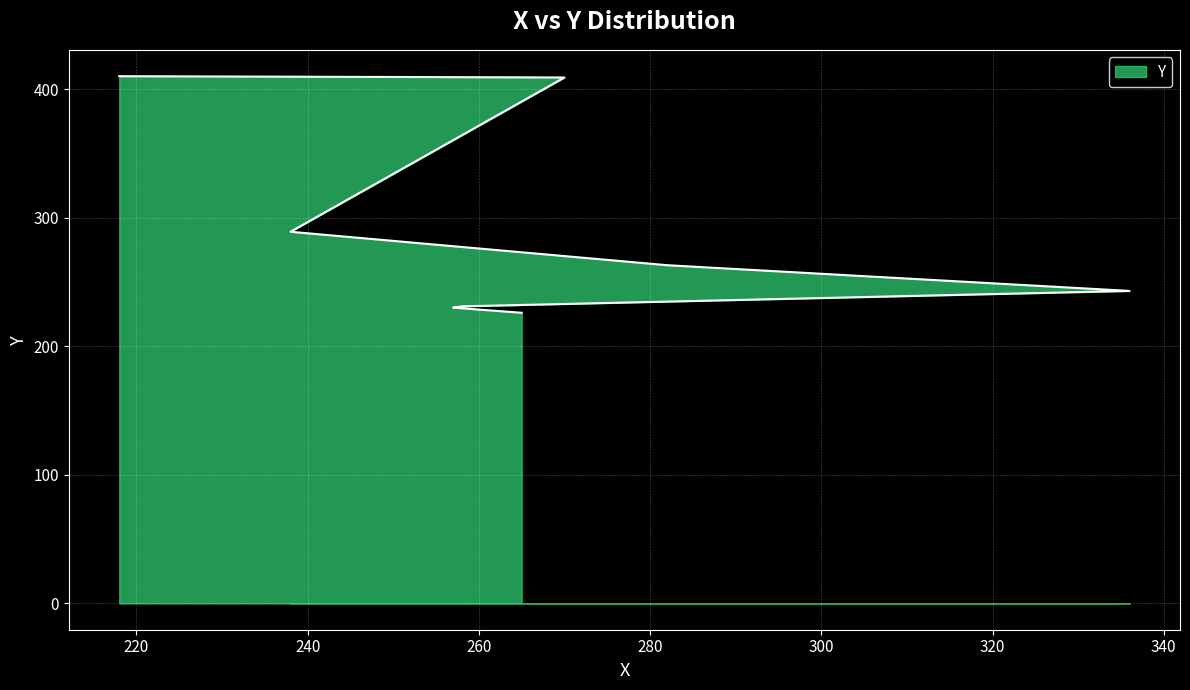

What is the label of the 8th point from the left?

218